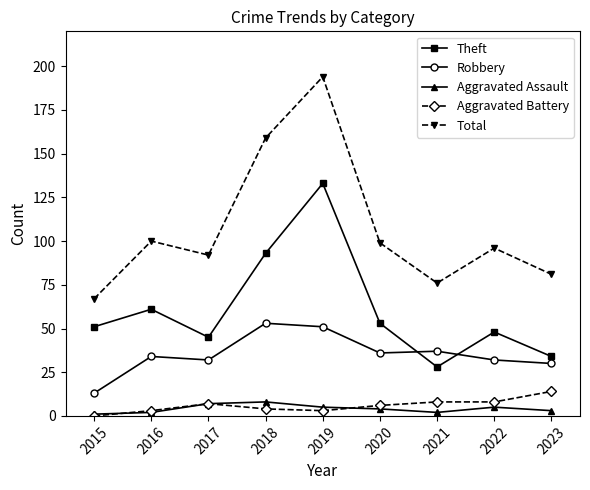

What is the difference between the maximum and minimum values in the Aggravated Assault series?

7